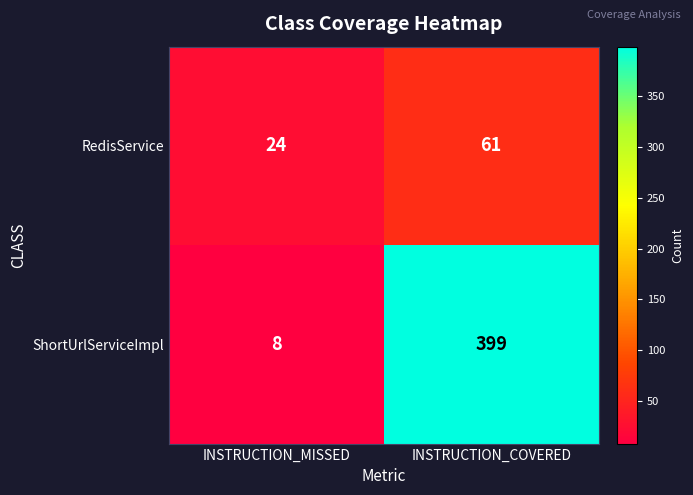

What is the difference between the RedisService values at INSTRUCTION_COVERED and INSTRUCTION_MISSED?

37